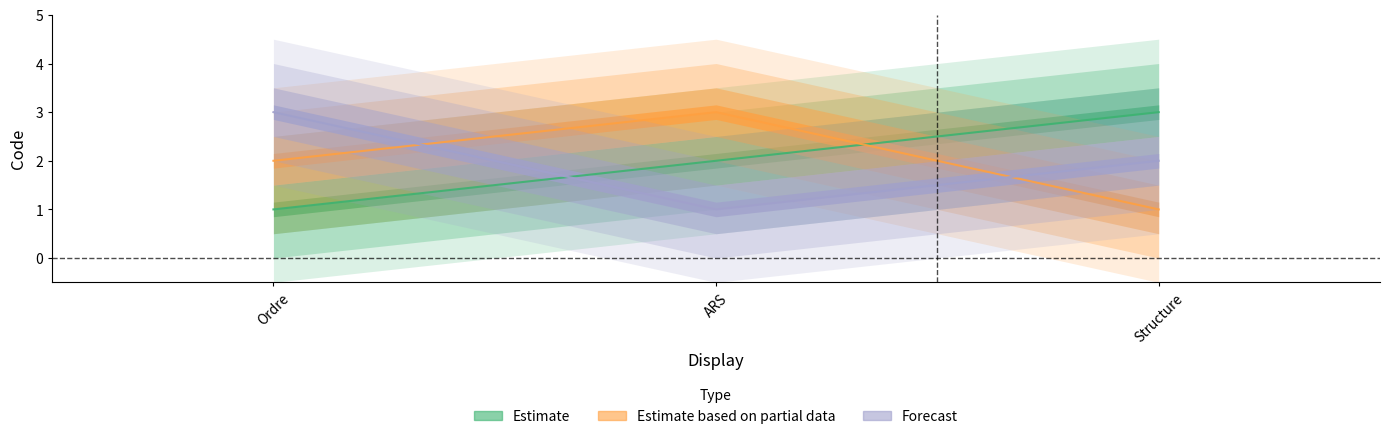

Between ARS and Structure, which is larger?

Structure